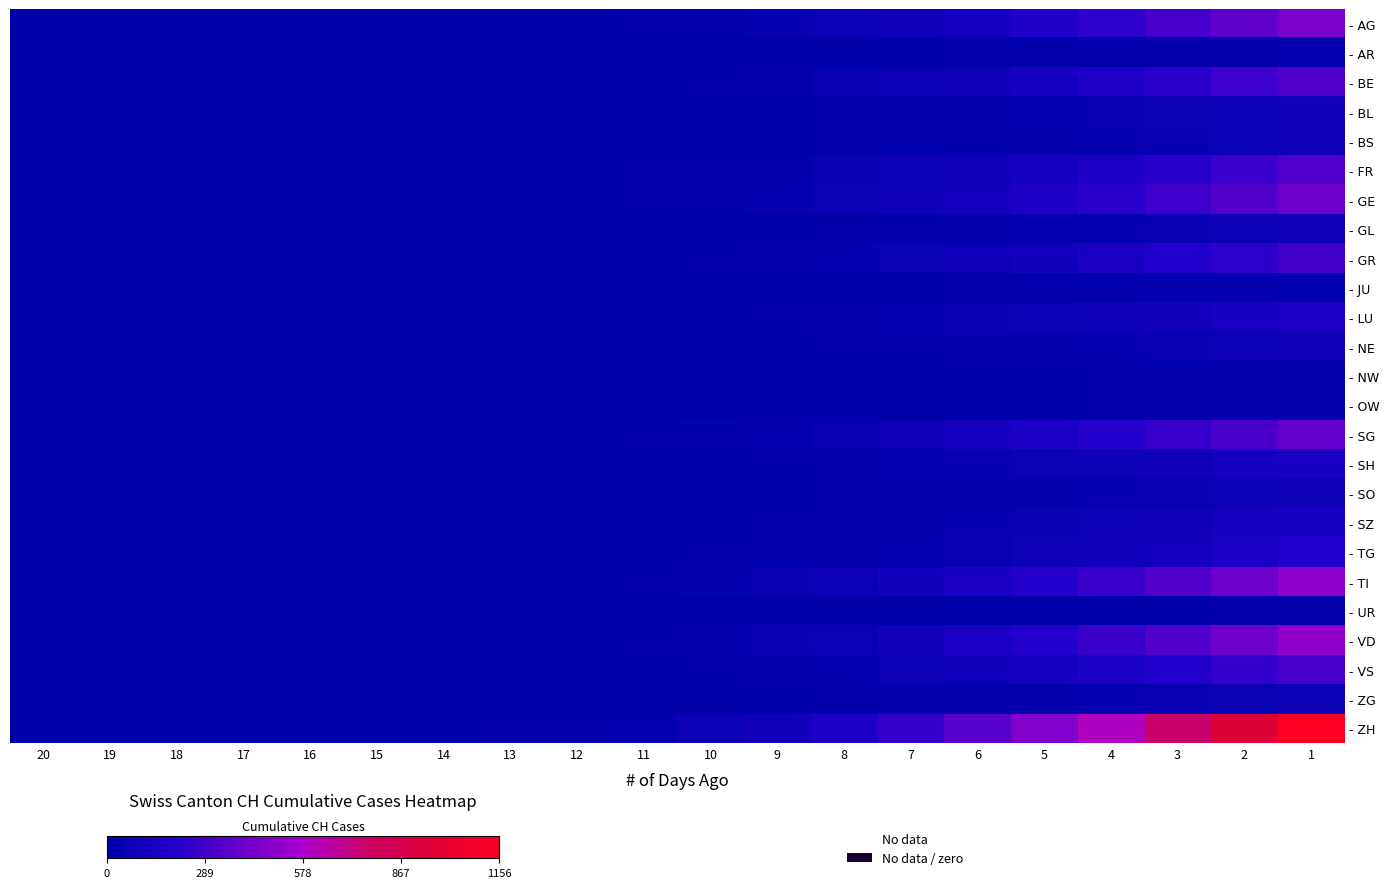

What is the greatest value displayed?

1156